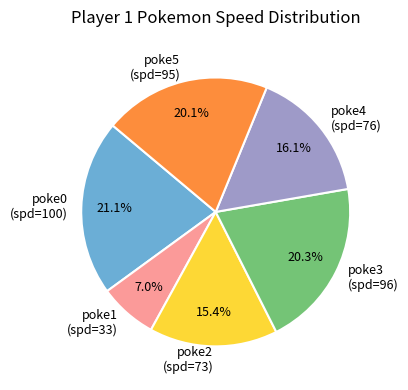

Between poke2 (spd=73) and poke0 (spd=100), which is larger?

poke0 (spd=100)